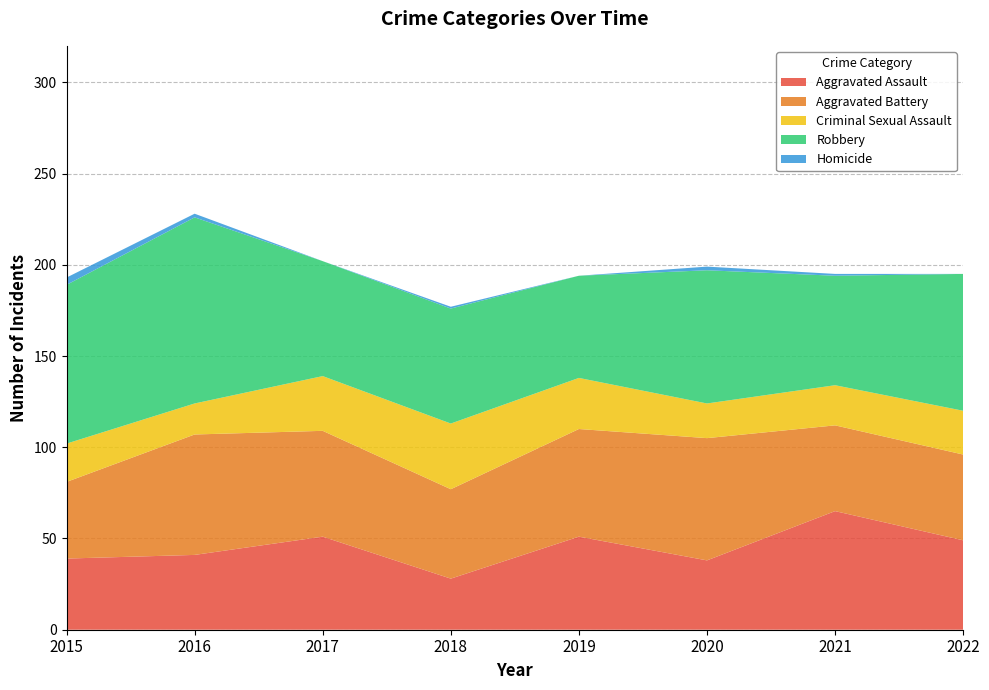

Reading left to right, transcribe all the data shown in this chart.

Aggravated Assault: 2015=39	2016=41	2017=51	2018=28	2019=51	2020=38	2021=65	2022=49
Aggravated Battery: 2015=42	2016=66	2017=58	2018=49	2019=59	2020=67	2021=47	2022=47
Criminal Sexual Assault: 2015=21	2016=17	2017=30	2018=36	2019=28	2020=19	2021=22	2022=24
Robbery: 2015=87	2016=102	2017=63	2018=63	2019=56	2020=73	2021=60	2022=75
Homicide: 2015=4	2016=2	2017=0	2018=1	2019=0	2020=2	2021=1	2022=0